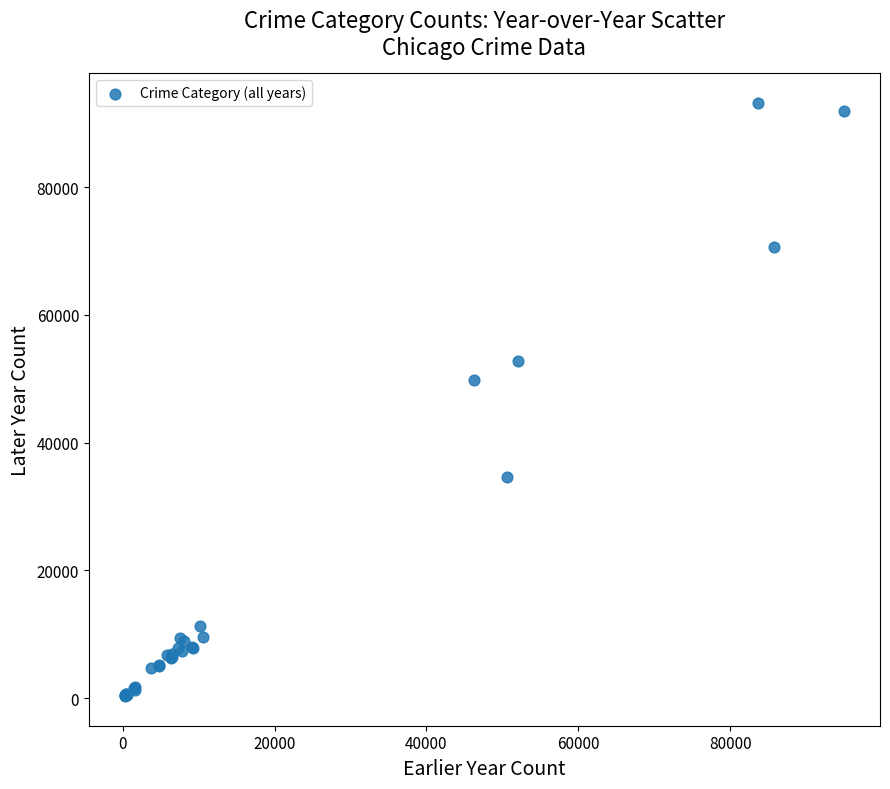

What Y value in the scatter plot is closest to 46767?

49756